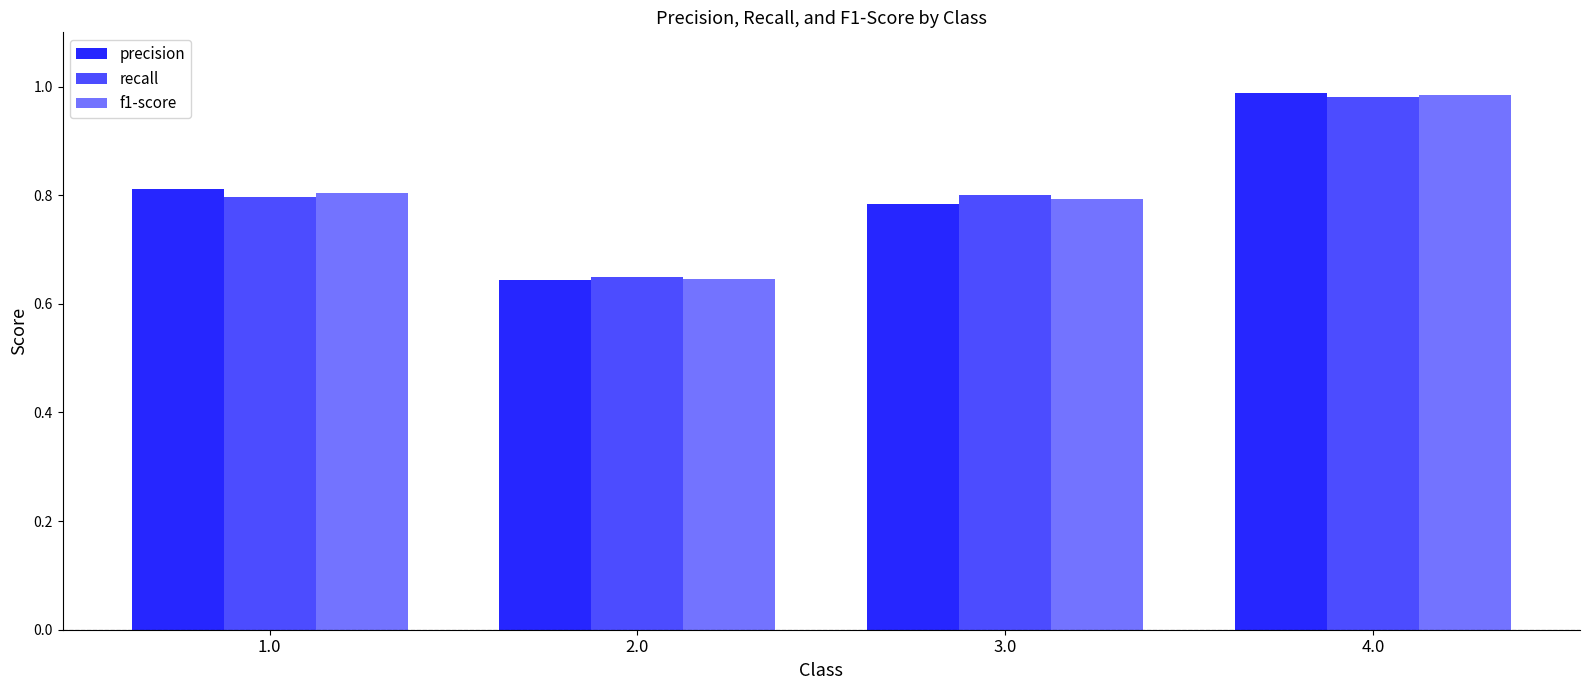

Reading right to left, transcribe all the data shown in this chart.

precision: 4.0=1.0	3.0=0.8	2.0=0.6	1.0=0.8
recall: 4.0=1.0	3.0=0.8	2.0=0.6	1.0=0.8
f1-score: 4.0=1.0	3.0=0.8	2.0=0.6	1.0=0.8